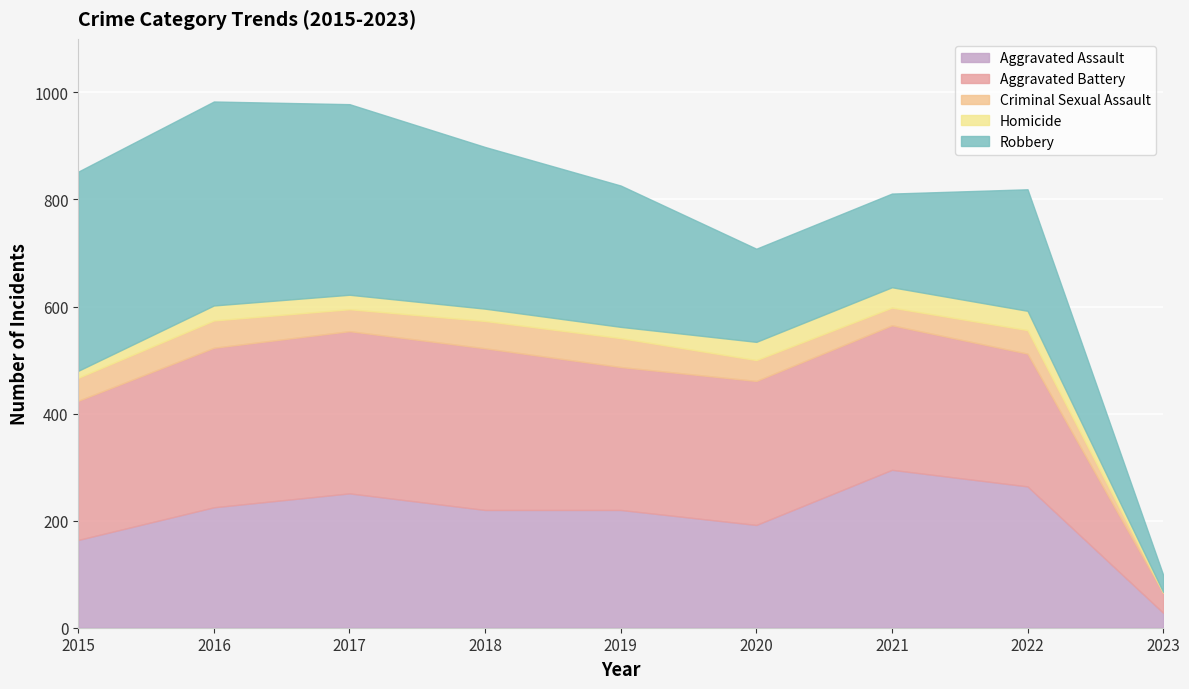

True or false: Aggravated Assault has a value of 220 at 2019.

True